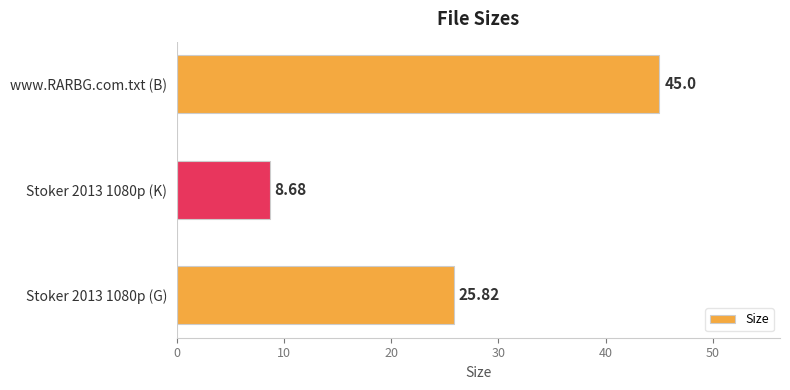

What is the change in value from Stoker 2013 1080p (G) to www.RARBG.com.txt (B)?

+19.2